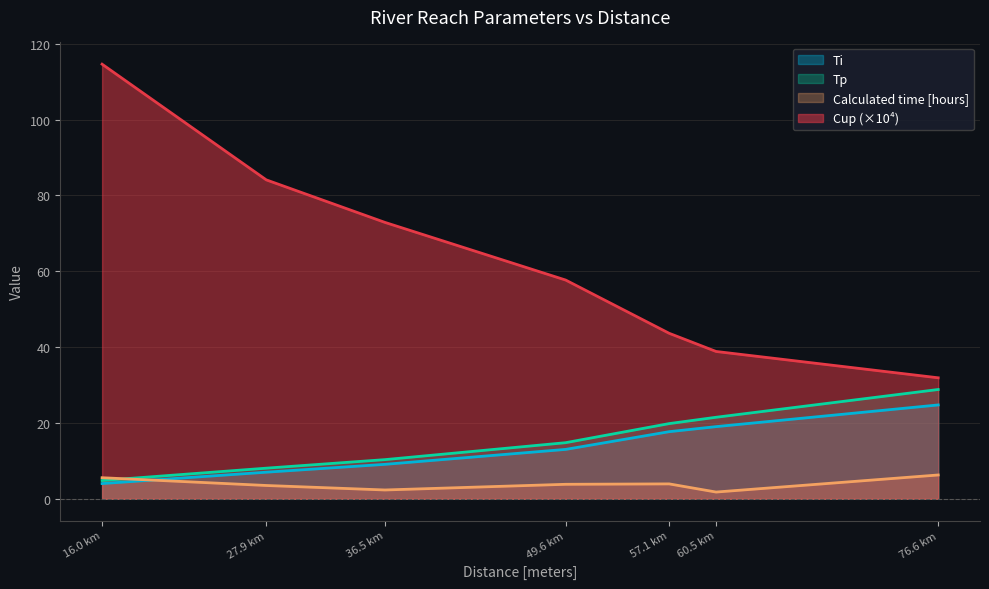

The Cup (×10⁴) series shows 135.2 at 27.9 km. True or false?

False